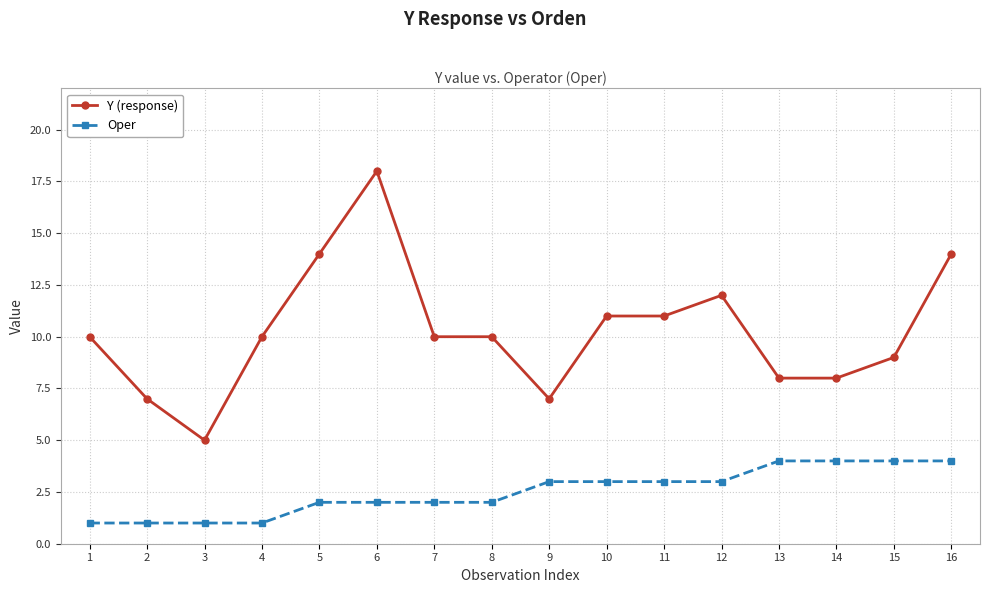

What is the difference between the maximum and minimum values in the Oper series?

3